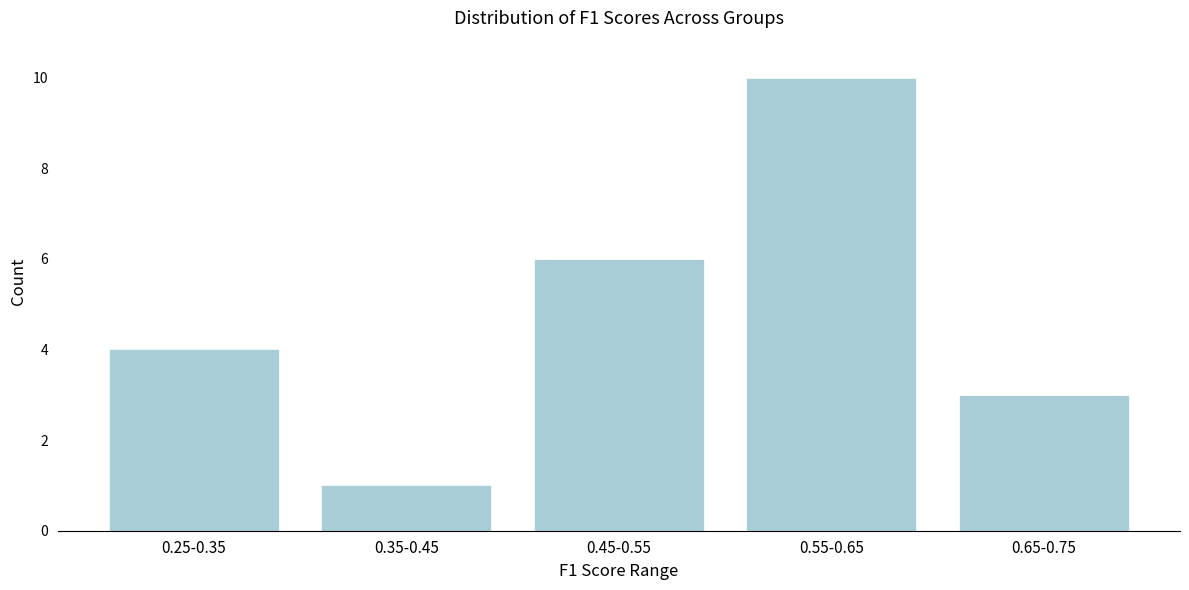

Reading left to right, extract all data points from this chart.

0.25-0.35=4	0.35-0.45=1	0.45-0.55=6	0.55-0.65=10	0.65-0.75=3